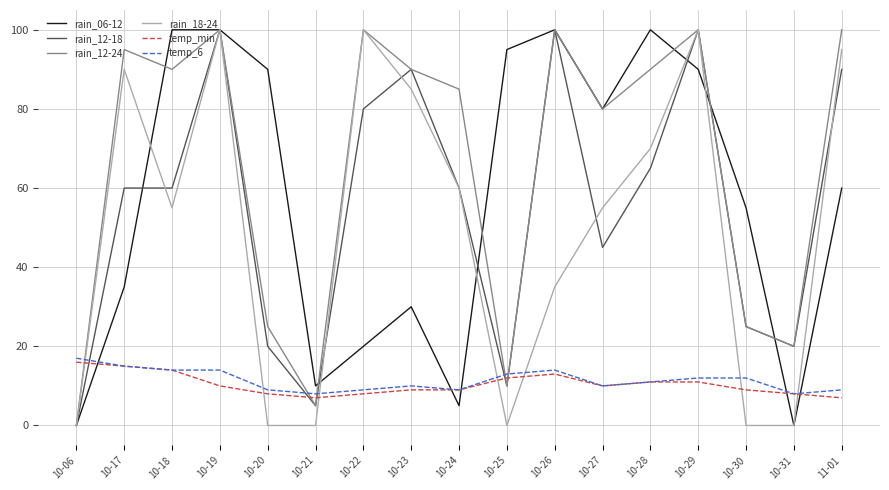

Reading left to right, list all the values displayed in this chart.

rain_06-12: 10-06=0	10-17=35	10-18=100	10-19=100	10-20=90	10-21=10	10-22=20	10-23=30	10-24=5	10-25=95	10-26=100	10-27=80	10-28=100	10-29=90	10-30=55	10-31=0	11-01=60
rain_12-18: 10-06=0	10-17=60	10-18=60	10-19=100	10-20=20	10-21=5	10-22=80	10-23=90	10-24=60	10-25=10	10-26=100	10-27=45	10-28=65	10-29=100	10-30=25	10-31=20	11-01=90
rain_12-24: 10-06=0	10-17=95	10-18=90	10-19=100	10-20=25	10-21=5	10-22=100	10-23=90	10-24=85	10-25=10	10-26=100	10-27=80	10-28=90	10-29=100	10-30=25	10-31=20	11-01=100
rain_18-24: 10-06=0	10-17=90	10-18=55	10-19=100	10-20=0	10-21=0	10-22=100	10-23=85	10-24=60	10-25=0	10-26=35	10-27=55	10-28=70	10-29=100	10-30=0	10-31=0	11-01=95
temp_min: 10-06=16	10-17=15	10-18=14	10-19=10	10-20=8	10-21=7	10-22=8	10-23=9	10-24=9	10-25=12	10-26=13	10-27=10	10-28=11	10-29=11	10-30=9	10-31=8	11-01=7
temp_6: 10-06=17	10-17=15	10-18=14	10-19=14	10-20=9	10-21=8	10-22=9	10-23=10	10-24=9	10-25=13	10-26=14	10-27=10	10-28=11	10-29=12	10-30=12	10-31=8	11-01=9